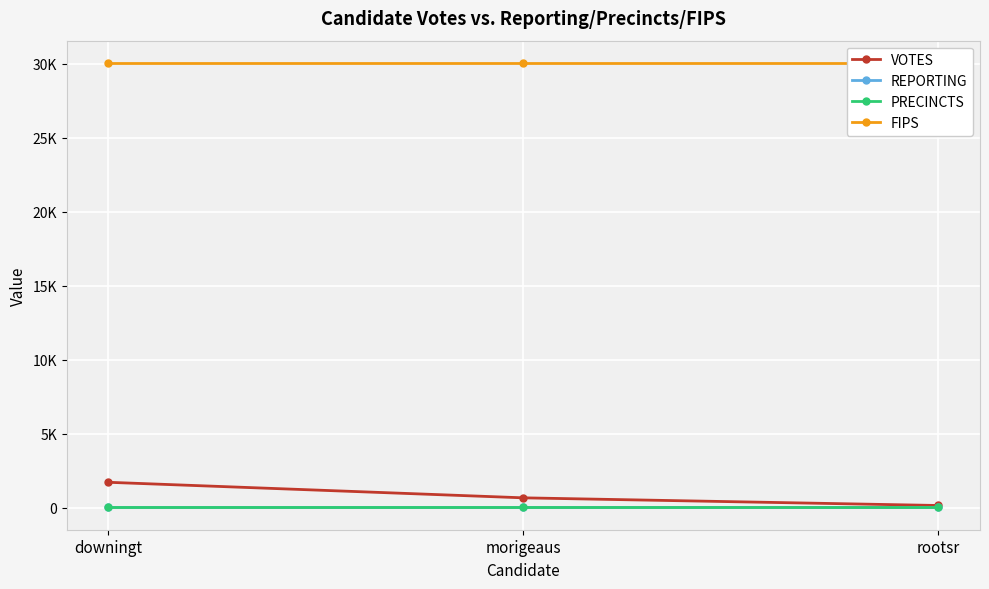

The value of VOTES at rootsr is 87. True or false?

False